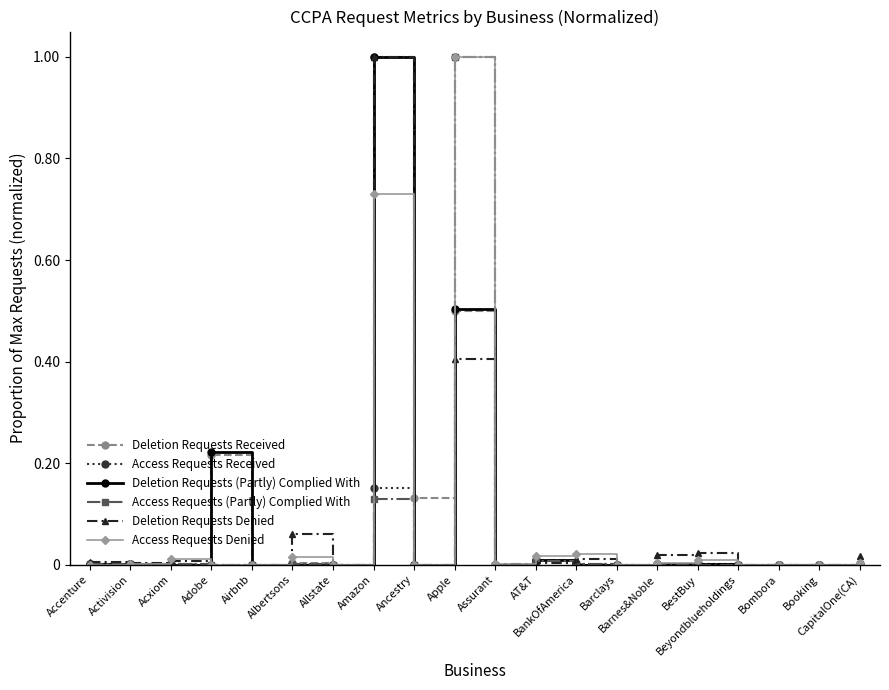

What is the maximum value shown in the chart?

1.0